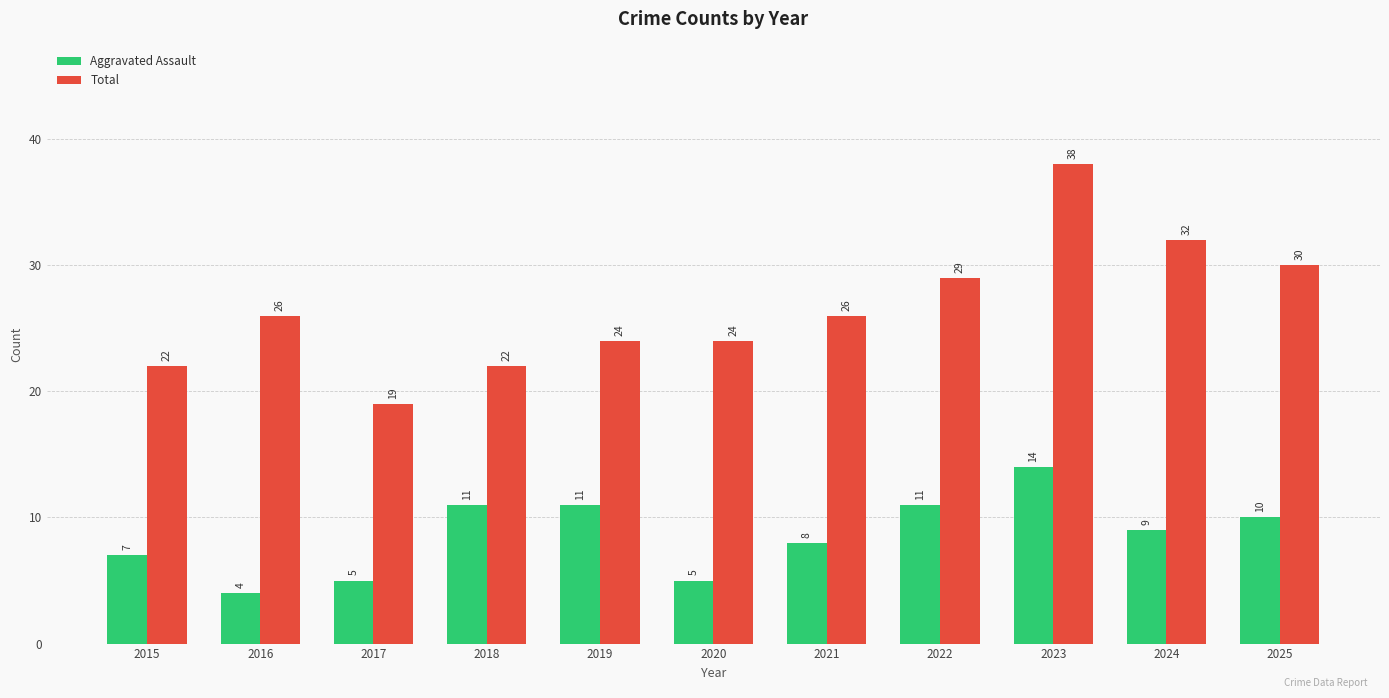

At how many categories does at least one series exceed 8?

11